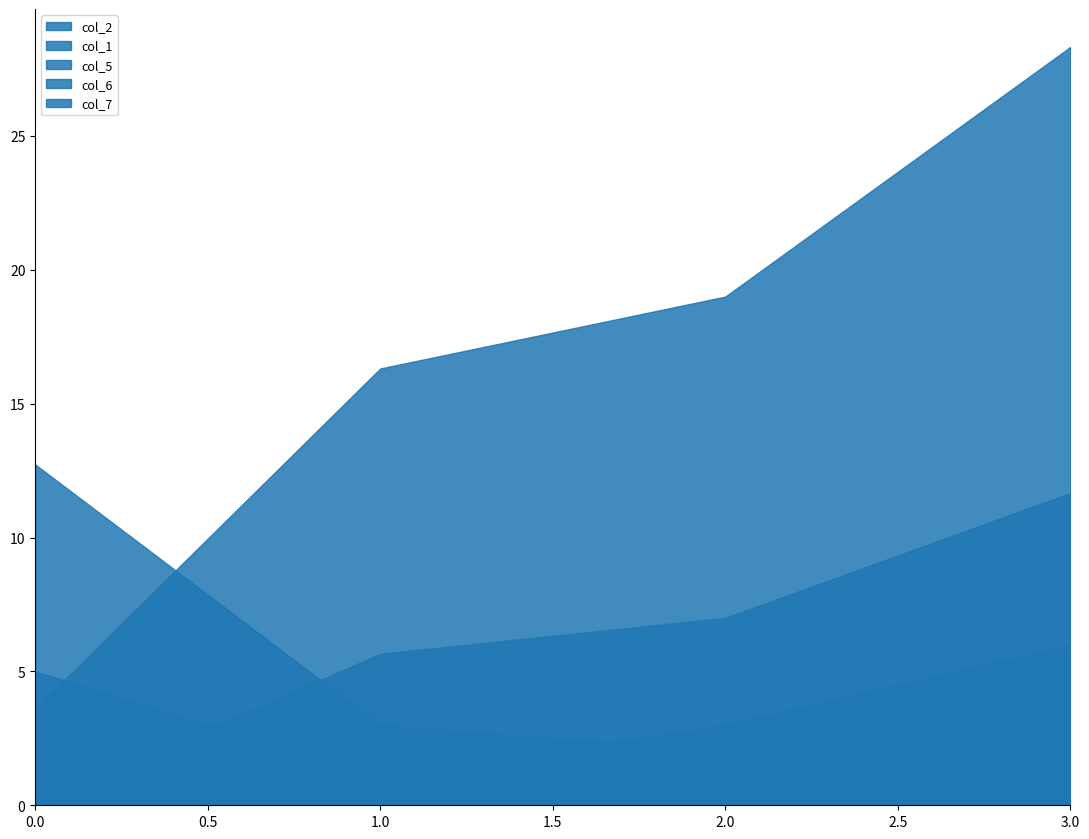

How many interior local valleys does the col_2 series have?

1